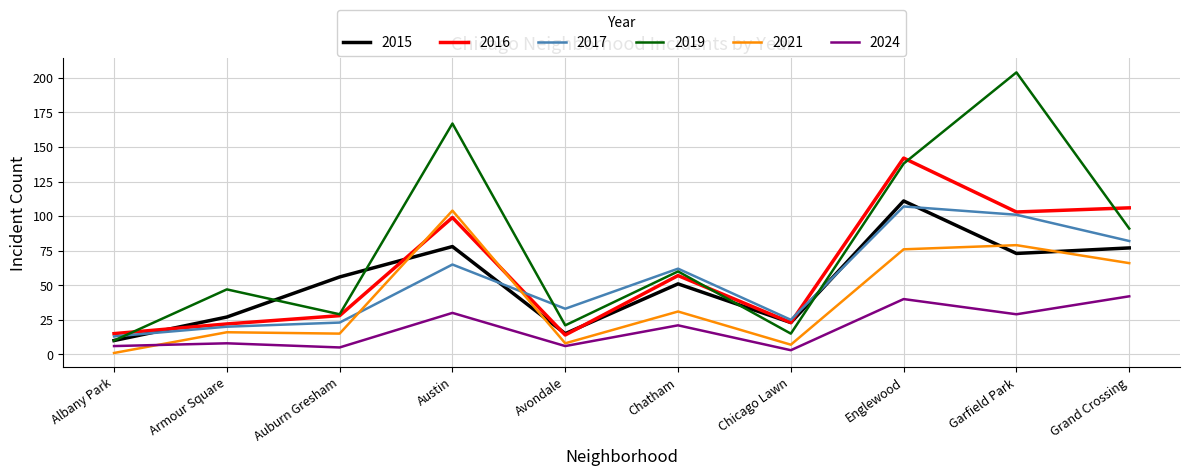

How many times do 2015 and 2017 cross each other?

4